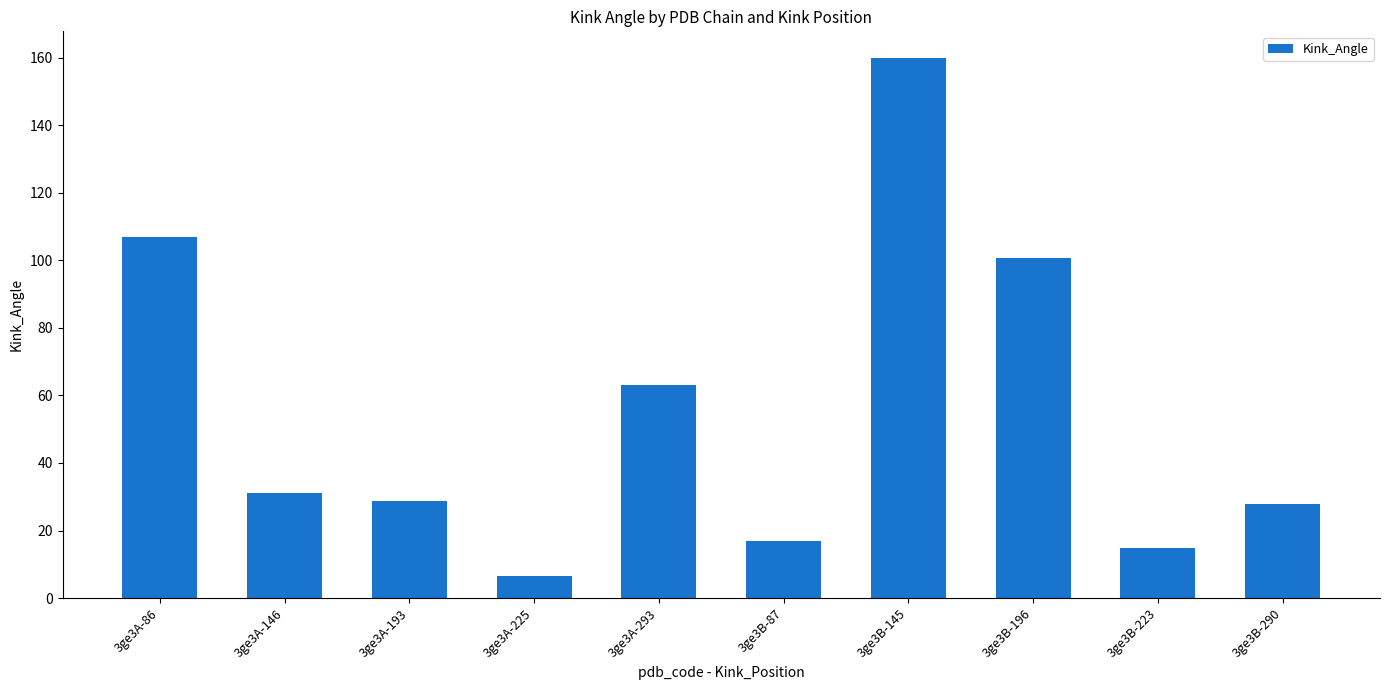

What is the difference between the maximum and minimum values?

153.3